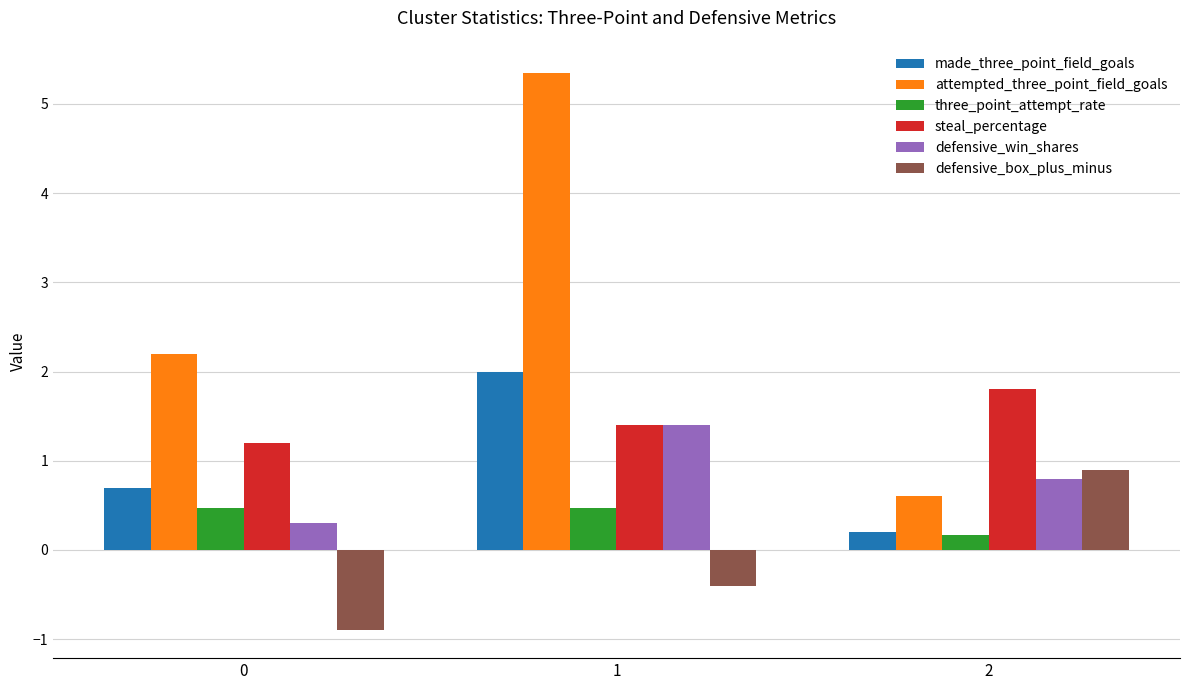

At which category does the chart reach its peak across all series?

1